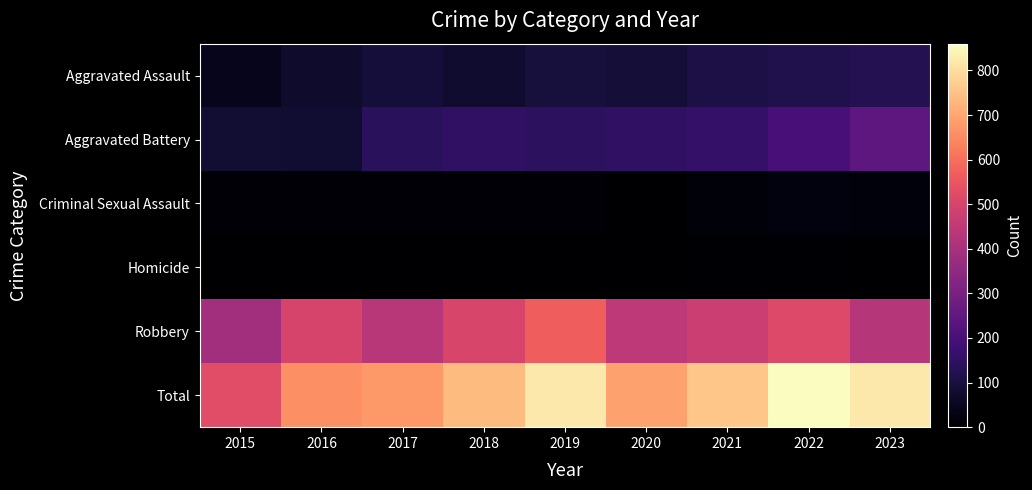

List the series in order of their peak value, highest first.

Total, Robbery, Aggravated Battery, Aggravated Assault, Criminal Sexual Assault, Homicide